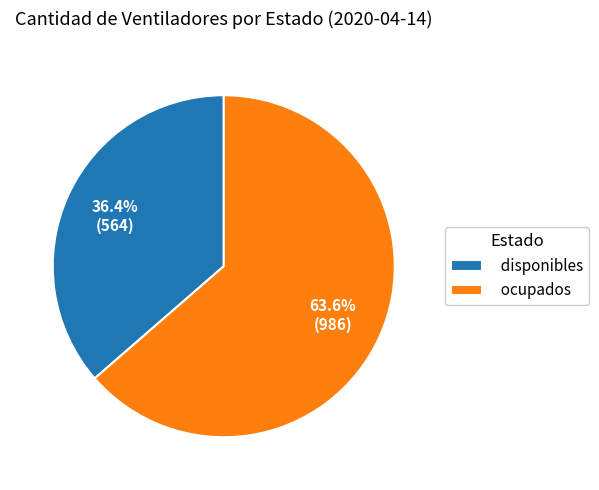

To the nearest percent, what is the difference between the ocupados and disponibles slice percentages?

27%